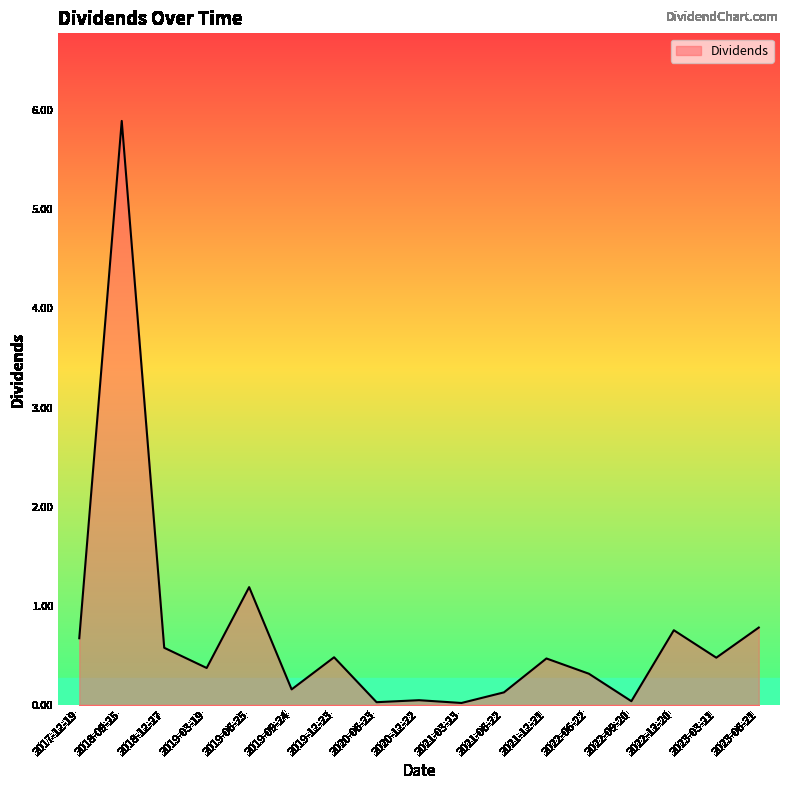

What position from the left is 2023-06-21?

17